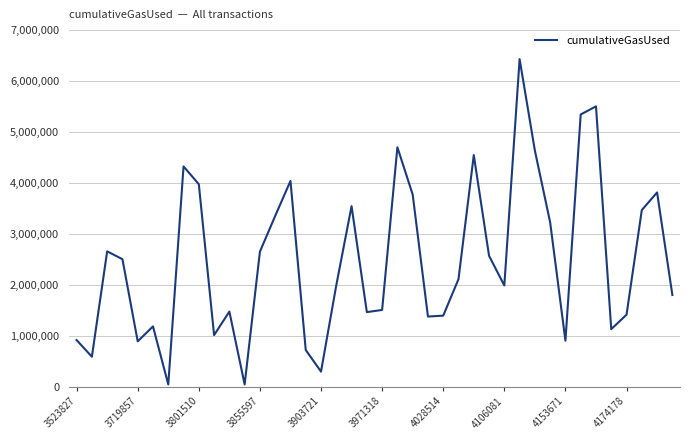

What is the difference between the maximum and second lowest values?

6386945